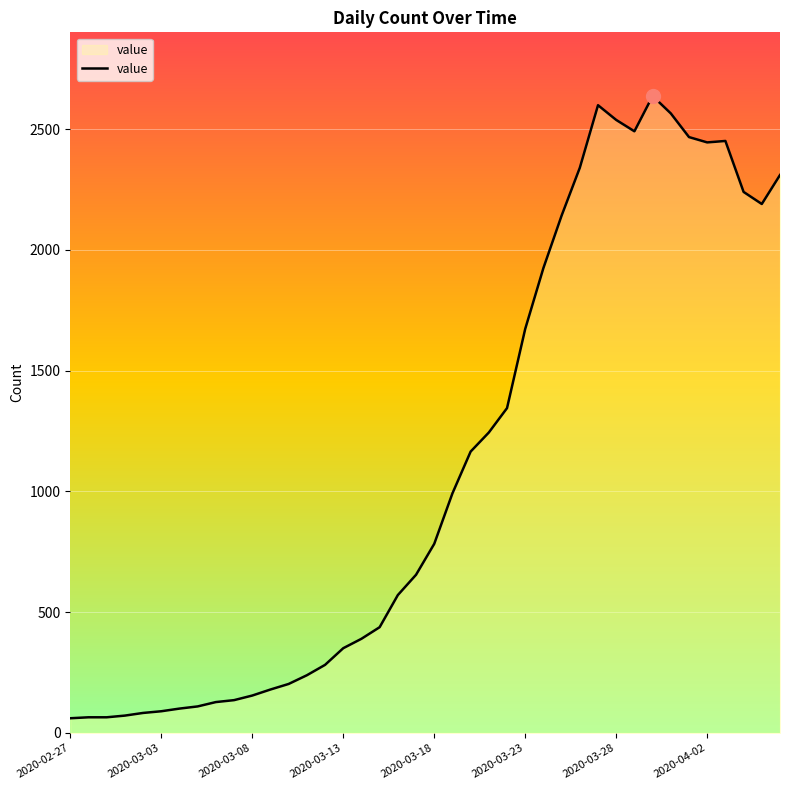

True or false: there are more than 2 points higher than both neighbors.

True